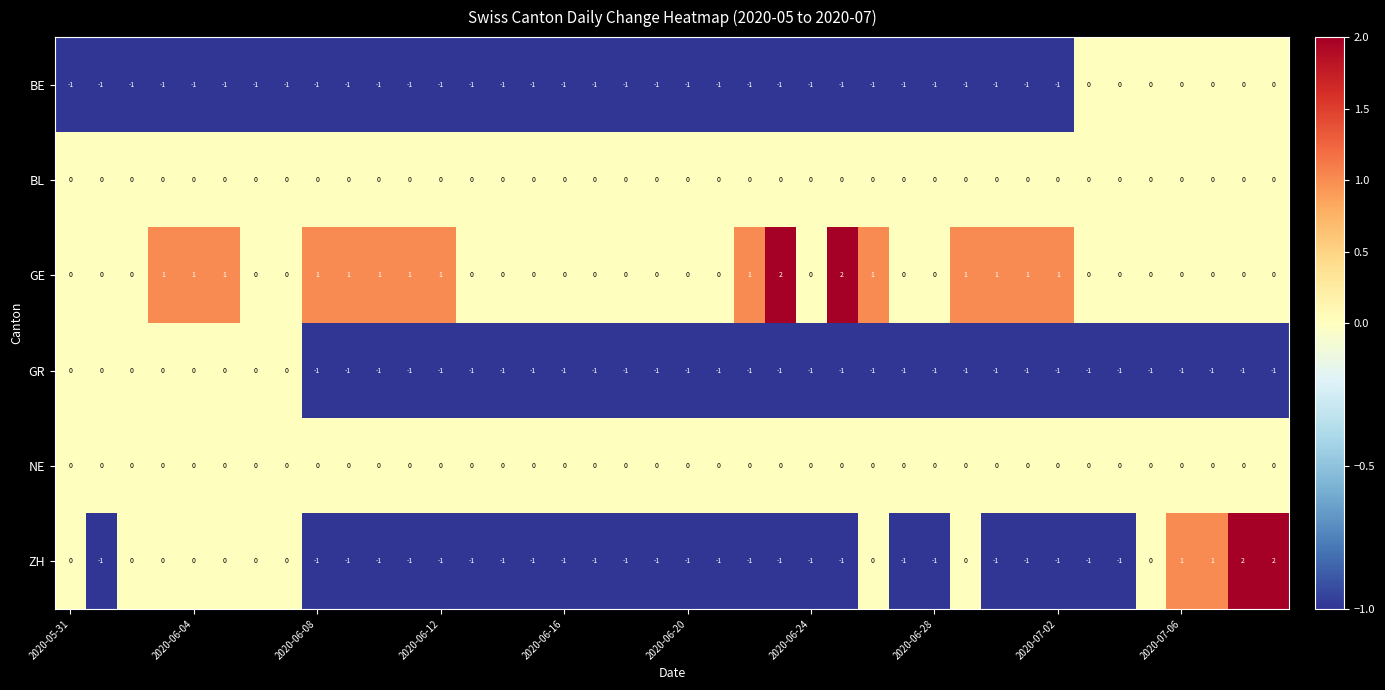

Which series has the largest total across all categories?

GE